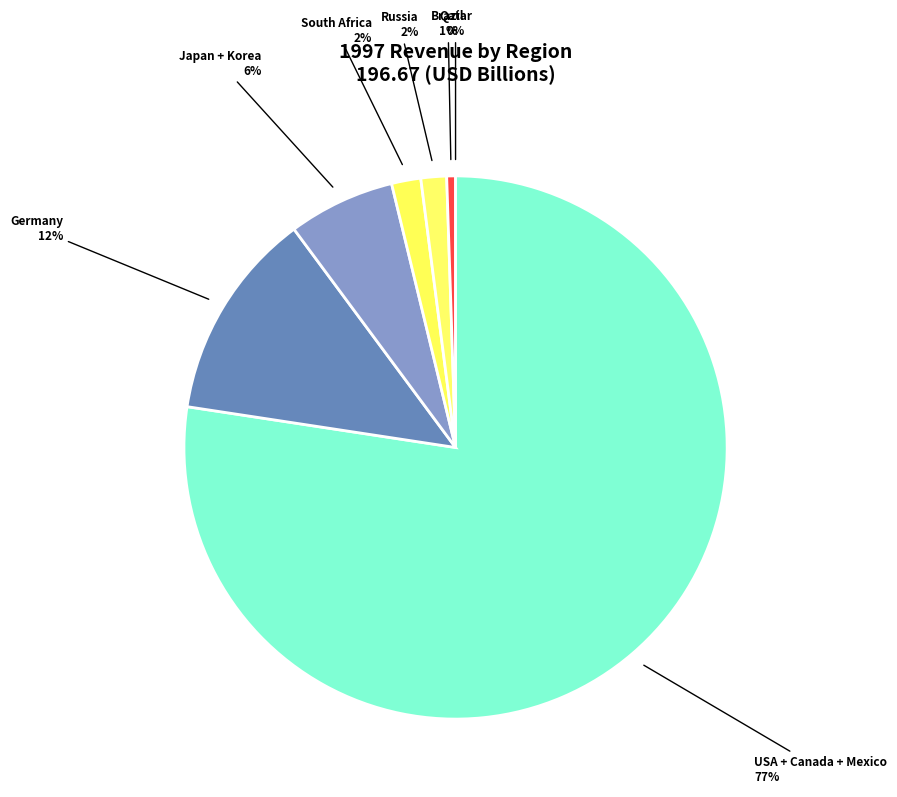

How much of the chart is everything except South Africa?

98.3%